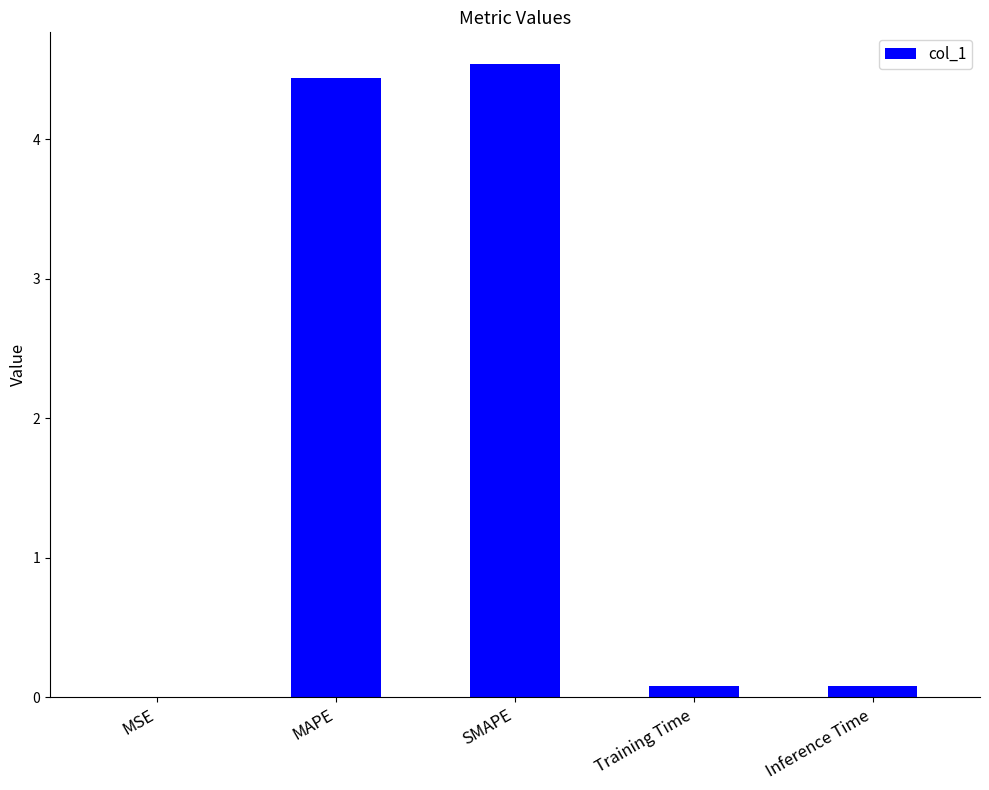

Are the bars grouped side by side (vs. stacked)?

No